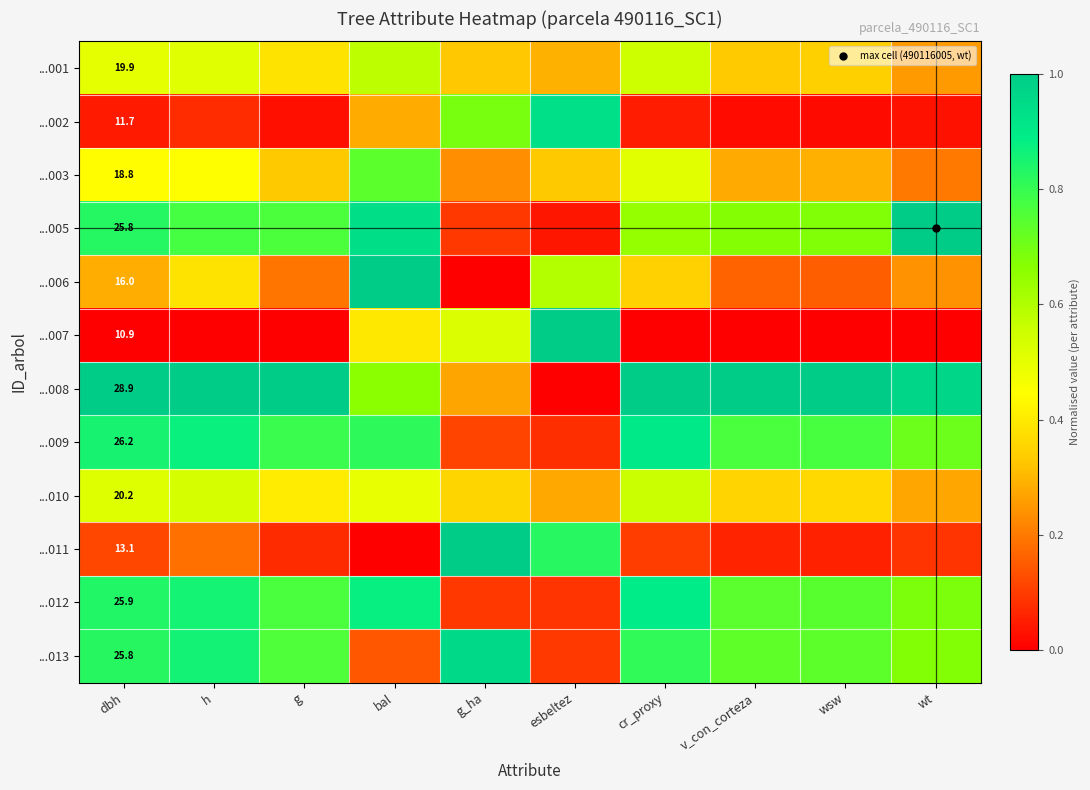

Which label corresponds to the smallest value in the chart?

g_ha